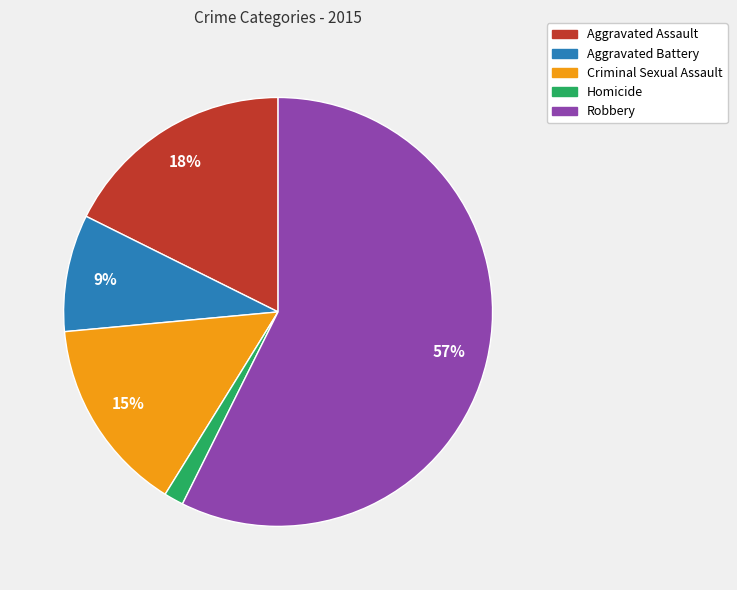

To the nearest percent, what is the average slice percentage?

20%